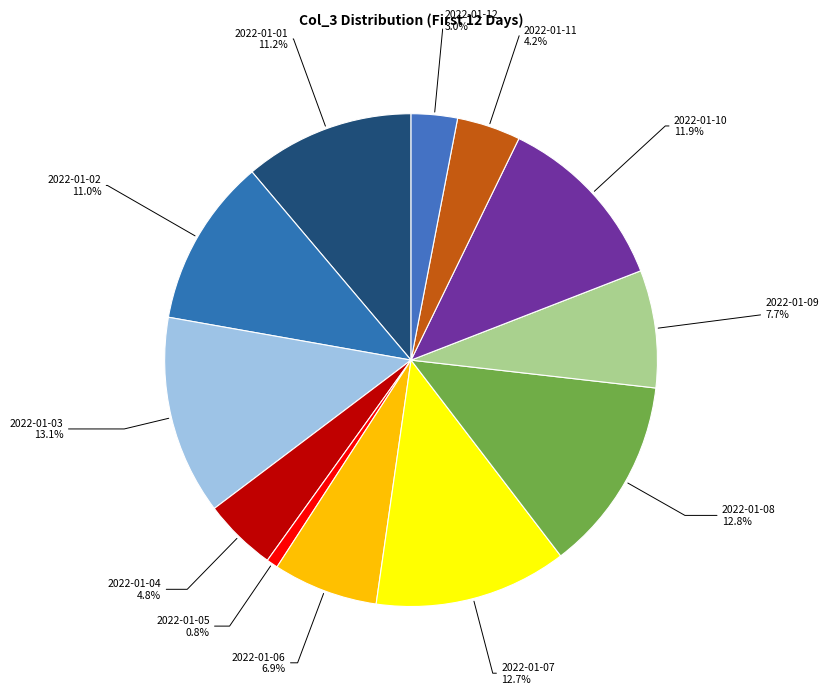

Does 2022-01-08 represent more than half of the total?

No